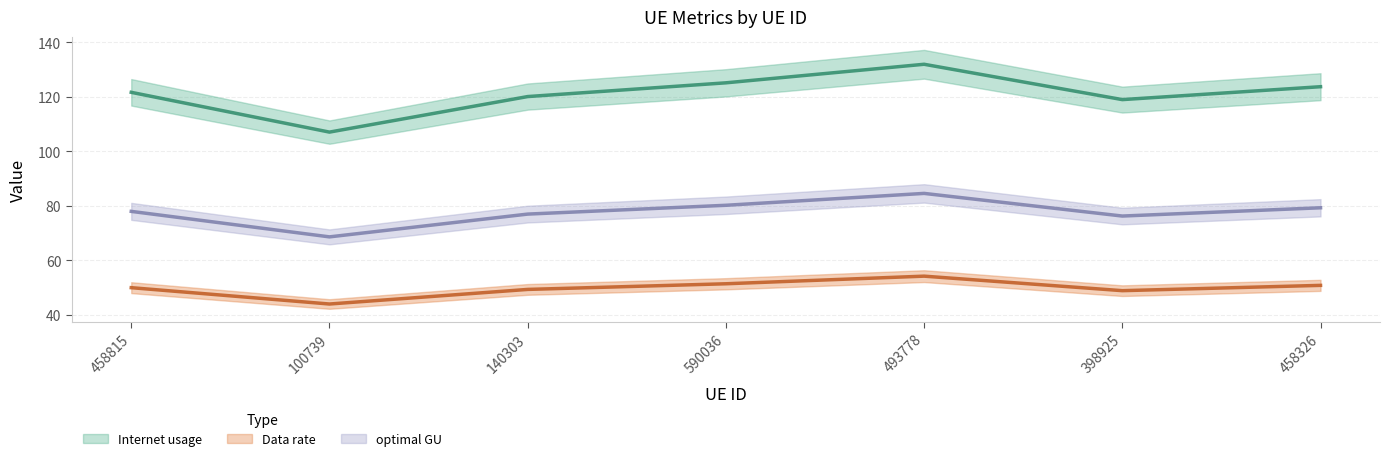

What position from the left is 590036?

4